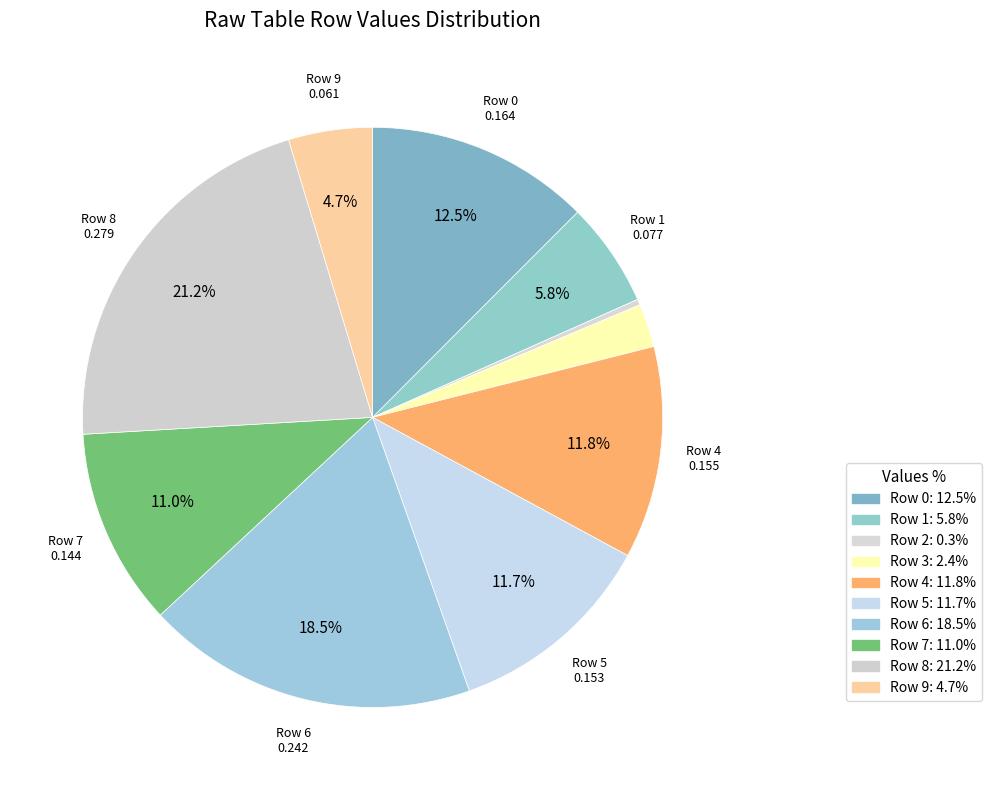

Rank the categories by value from lowest to highest.

2, 3, 9, 1, 7, 5, 4, 0, 6, 8